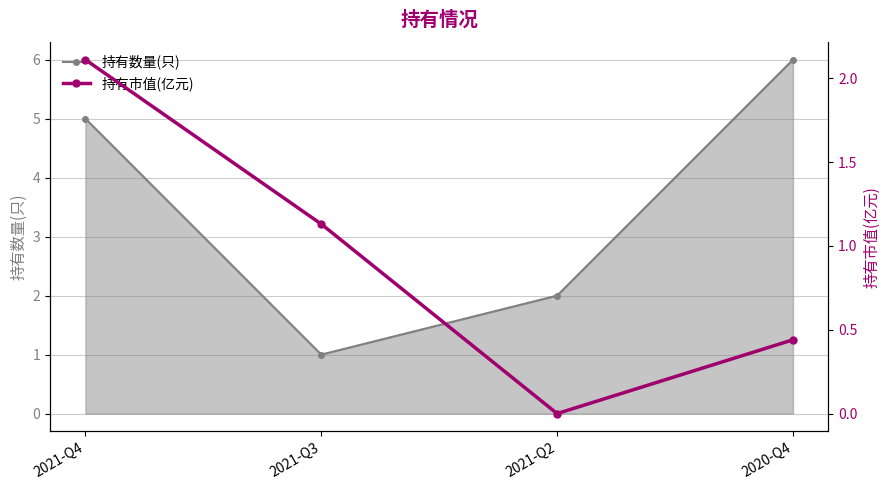

How many 持有数量(只) values are between 2 and 6?

3